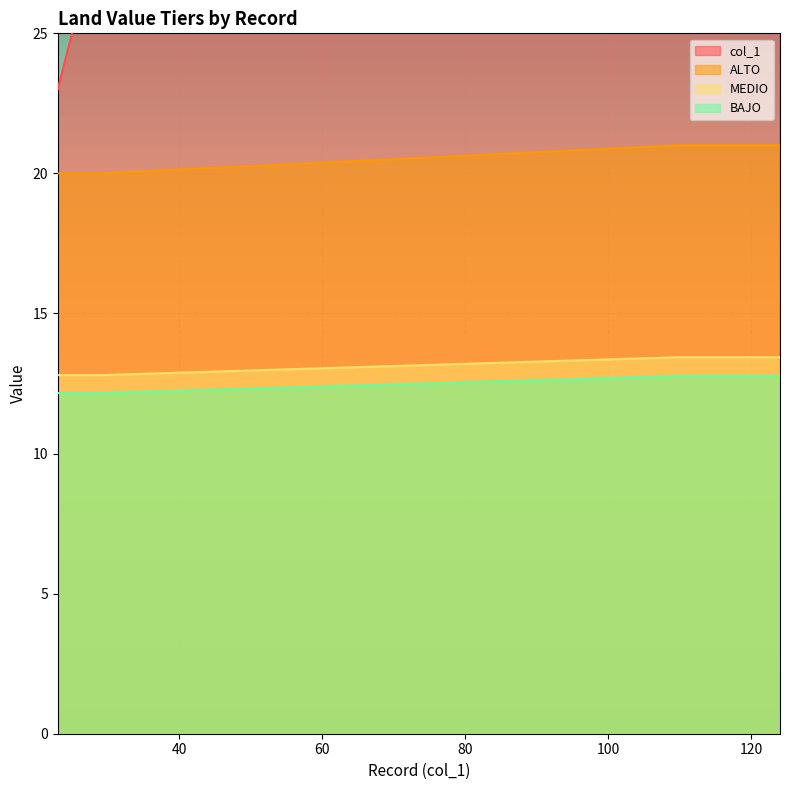

True or false: MEDIO has more than 2 points higher than both neighbors.

False